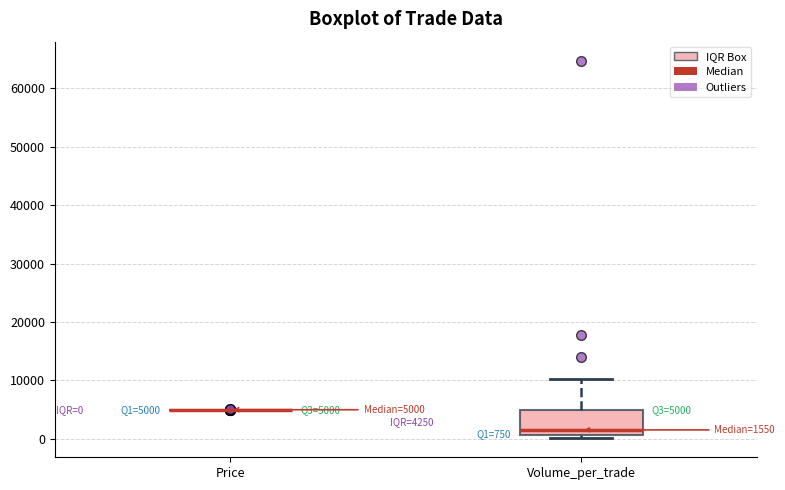

Comparing the boxes themselves (not the whiskers), which one is the tallest?

Volume_per_trade